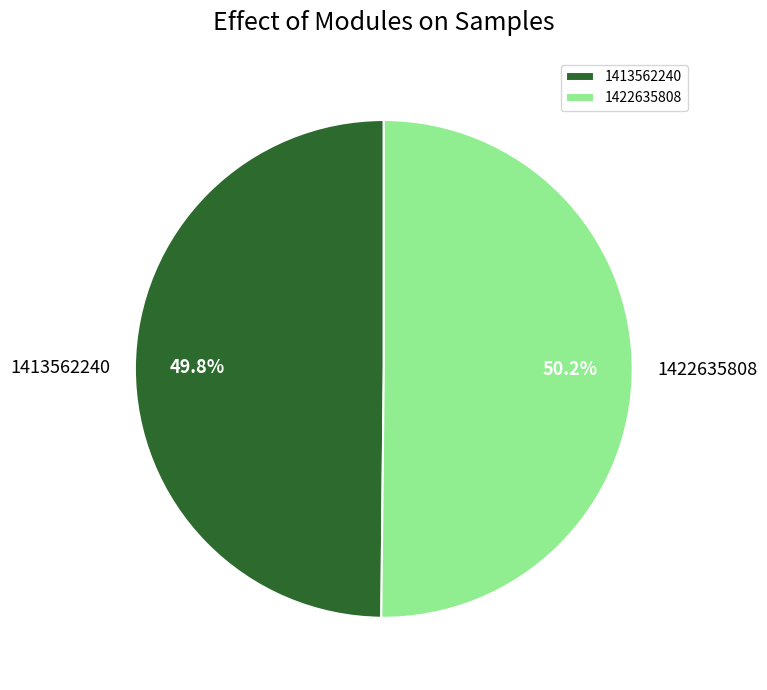

To the nearest percent, what is the combined percentage of 1422635808 and 1413562240?

100%